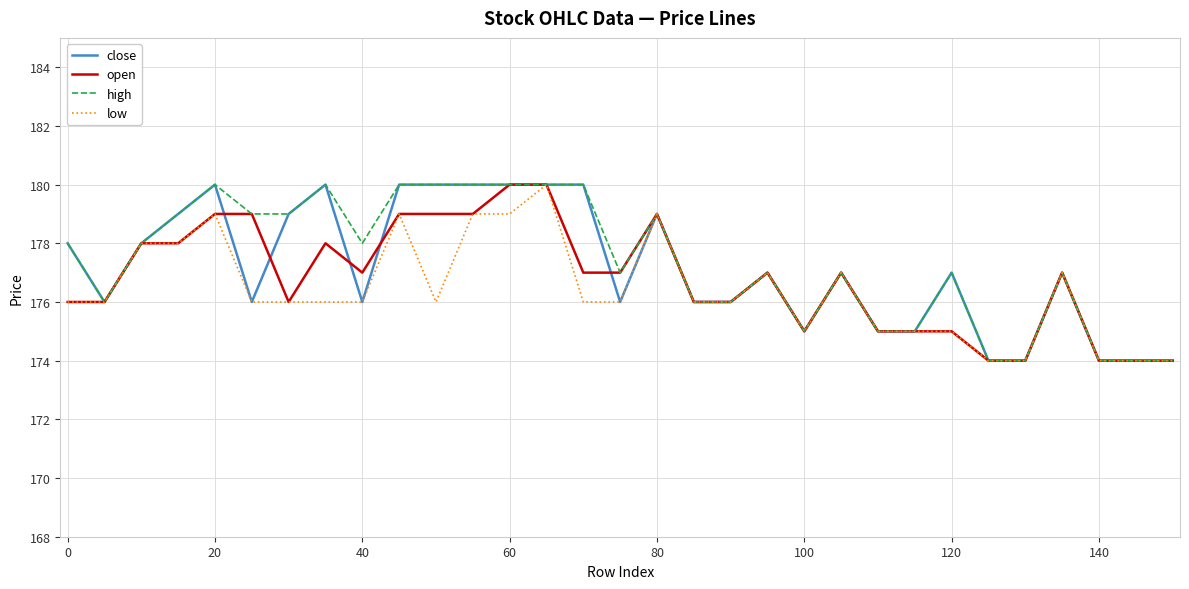

How many open values are between 175 and 179?

24